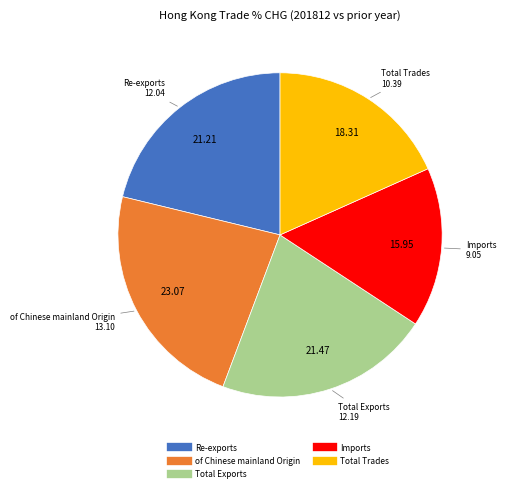

Which category has the biggest portion of the pie?

of Chinese mainland Origin